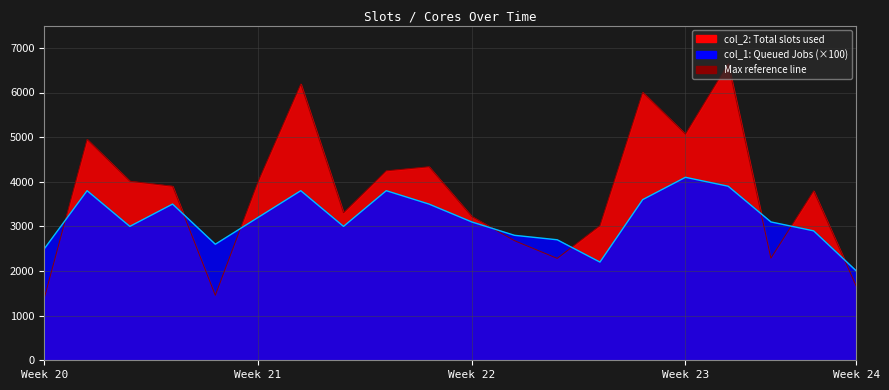

What value does the col_1 series have at 4, to the nearest 50?

2600